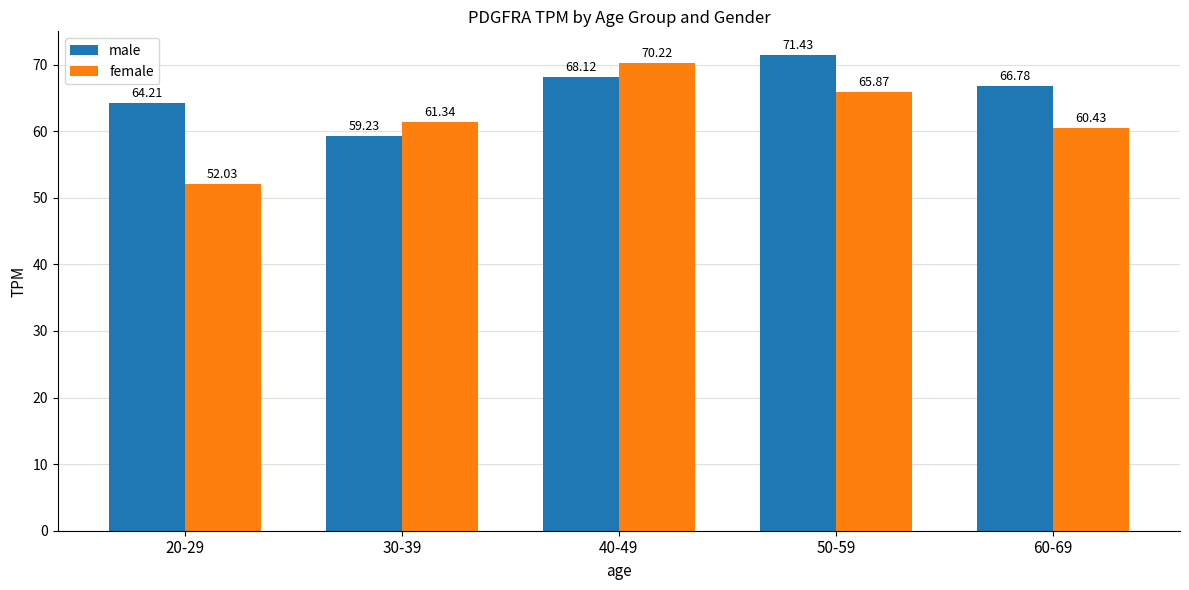

At which label does male reach its minimum?

30-39